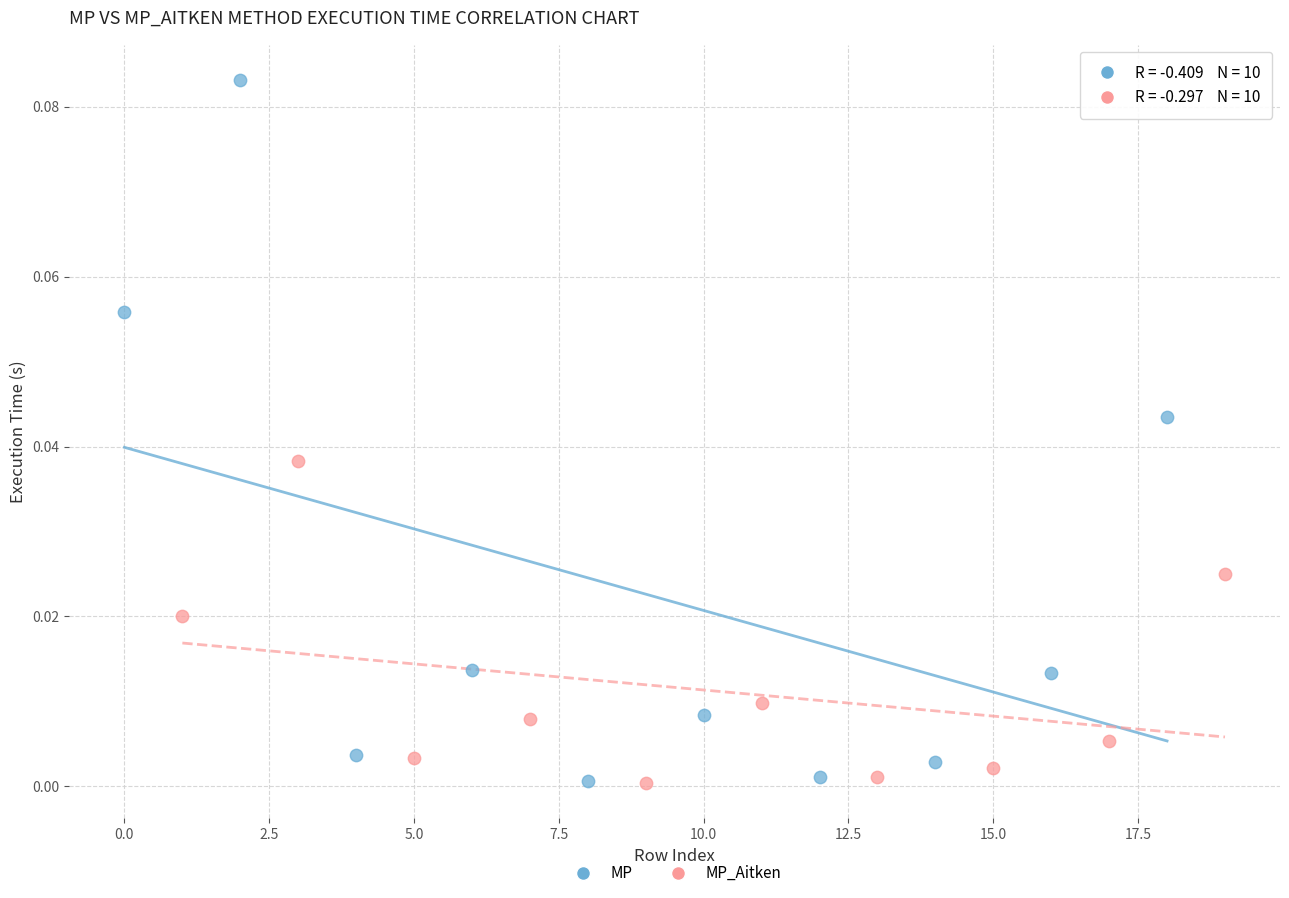

Which series reaches the maximum Y coordinate?

MP